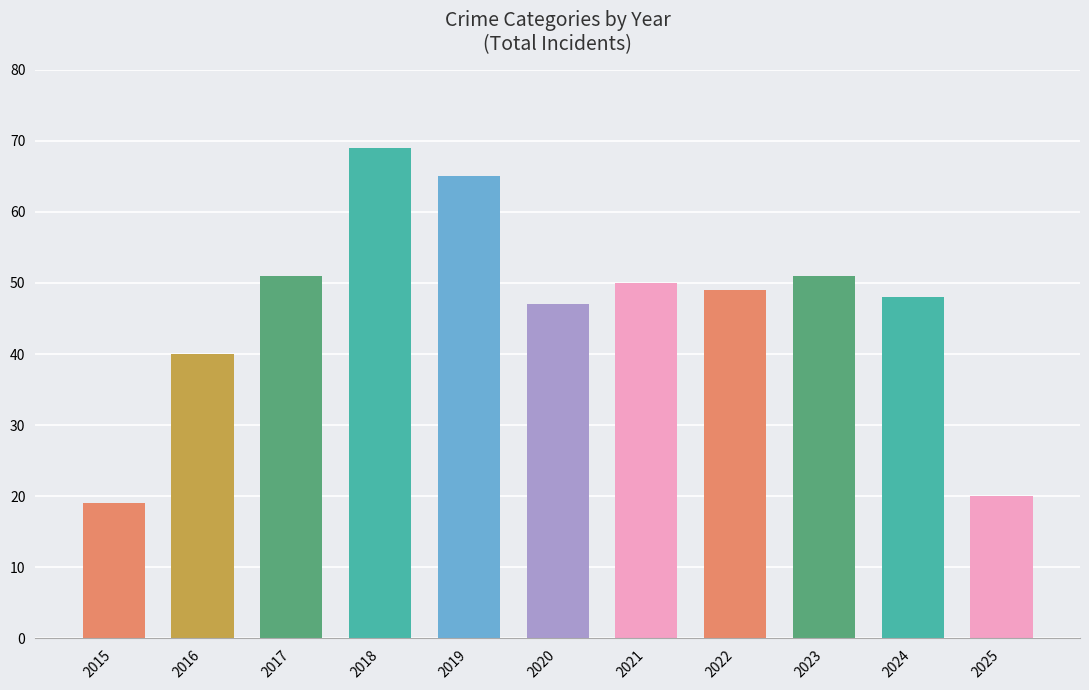

What is the average value?

46